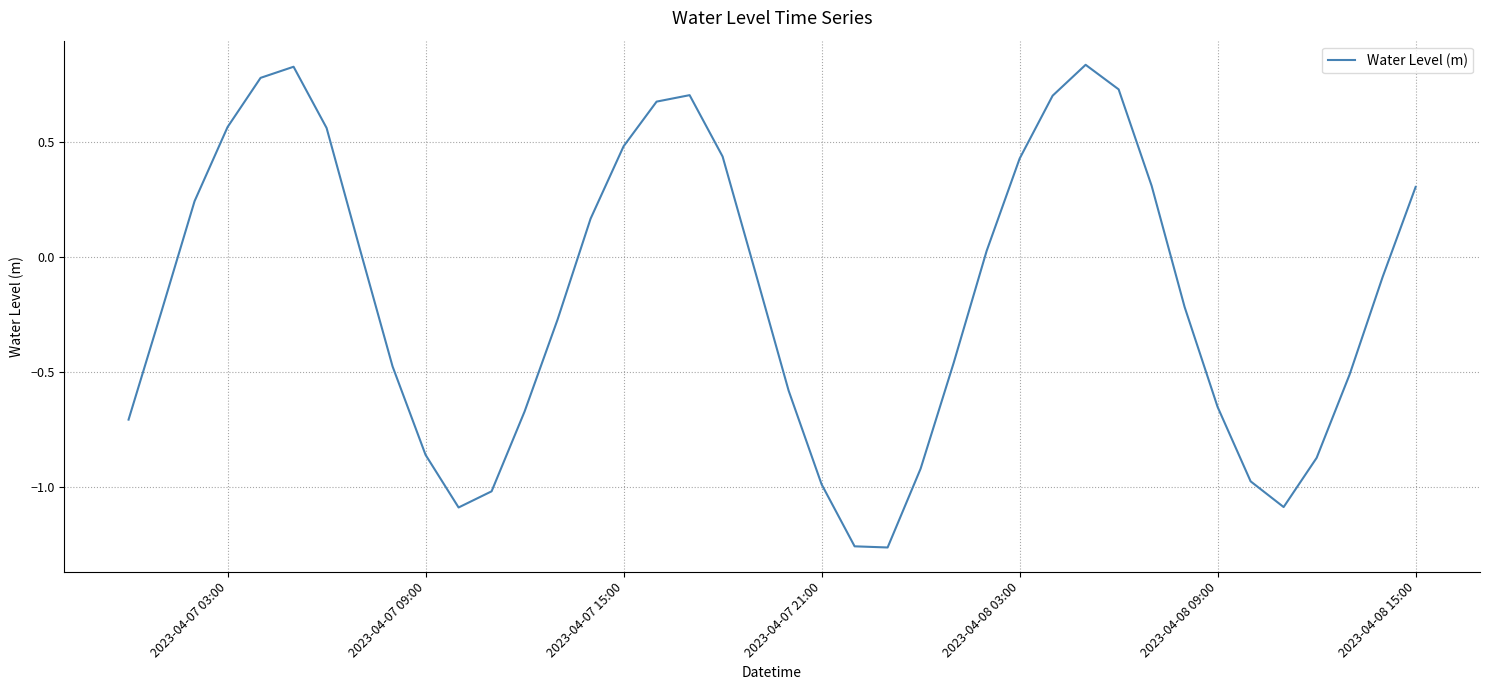

What is the difference between the maximum and minimum values?

2.1